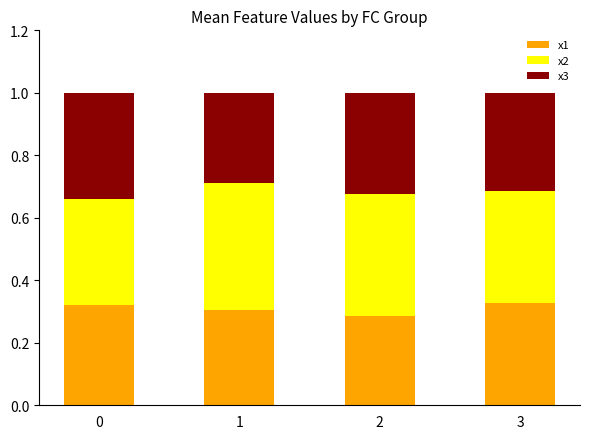

Count the x1 values in the range 0 to 1.

4